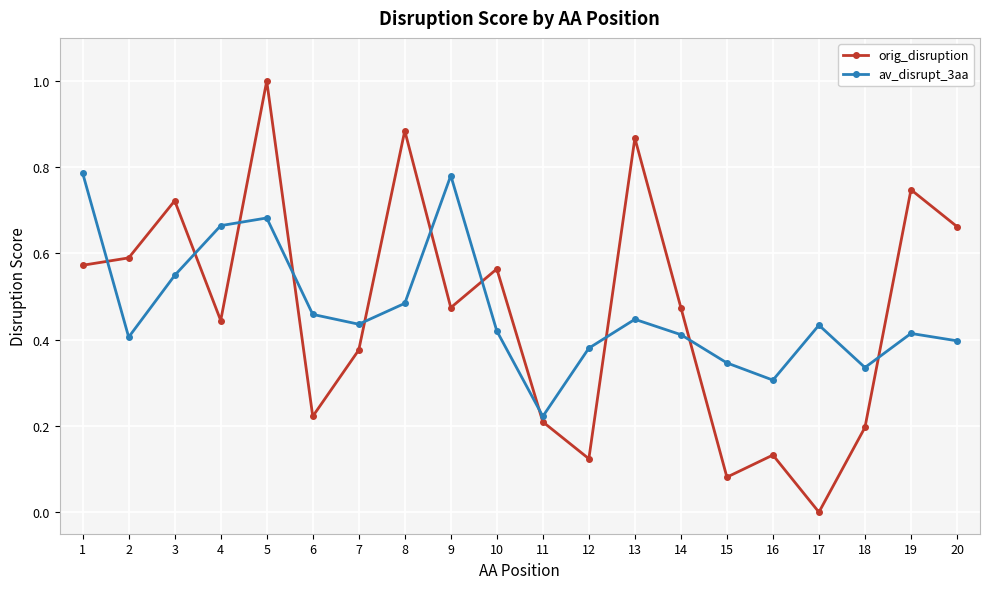

What is the difference between the maximum and minimum values in the orig_disruption series?

1.0